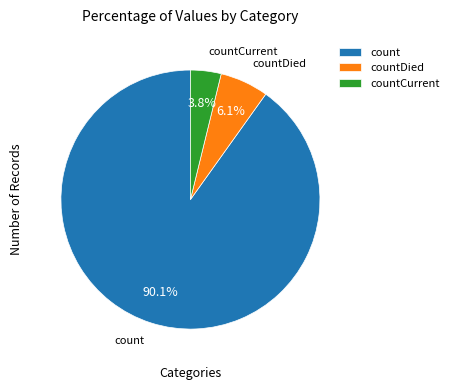

How many slices are in this pie chart?

3